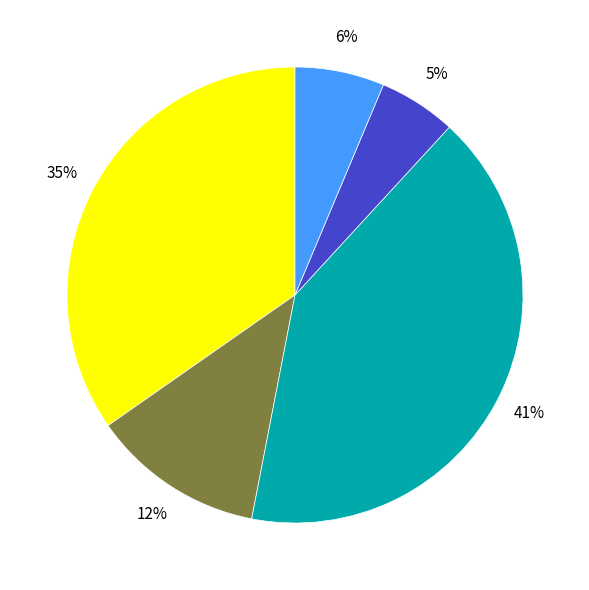

Does any single category account for the majority?

No